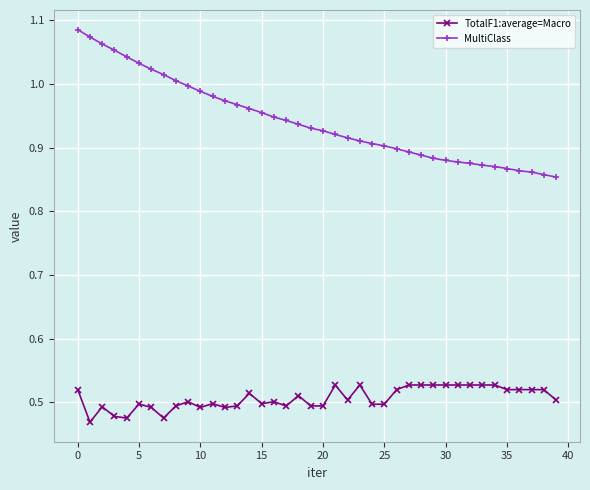

Which series has the largest total across all categories?

MultiClass